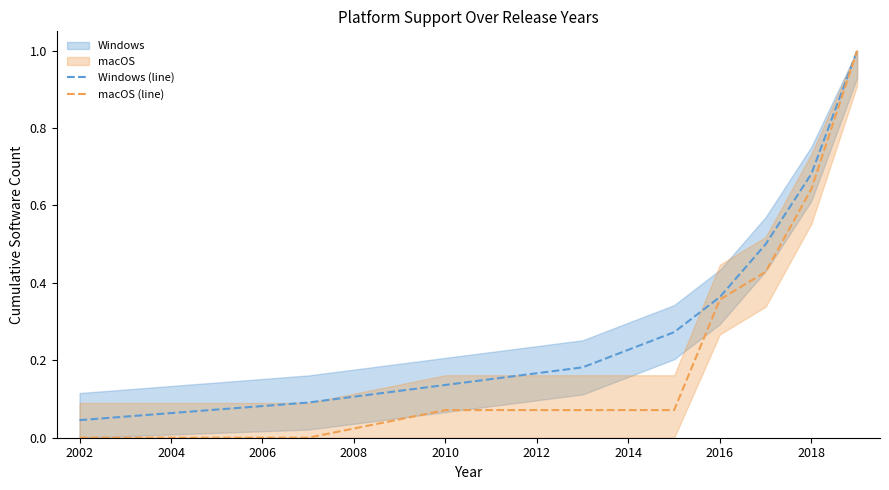

Reading left to right, extract all data points from this chart.

Windows (line): 0.0	0.1	0.1	0.2	0.2	0.3	0.4	0.5	0.7	1.0
macOS (line): 0.0	0.0	0.1	0.1	0.1	0.1	0.4	0.4	0.6	1.0